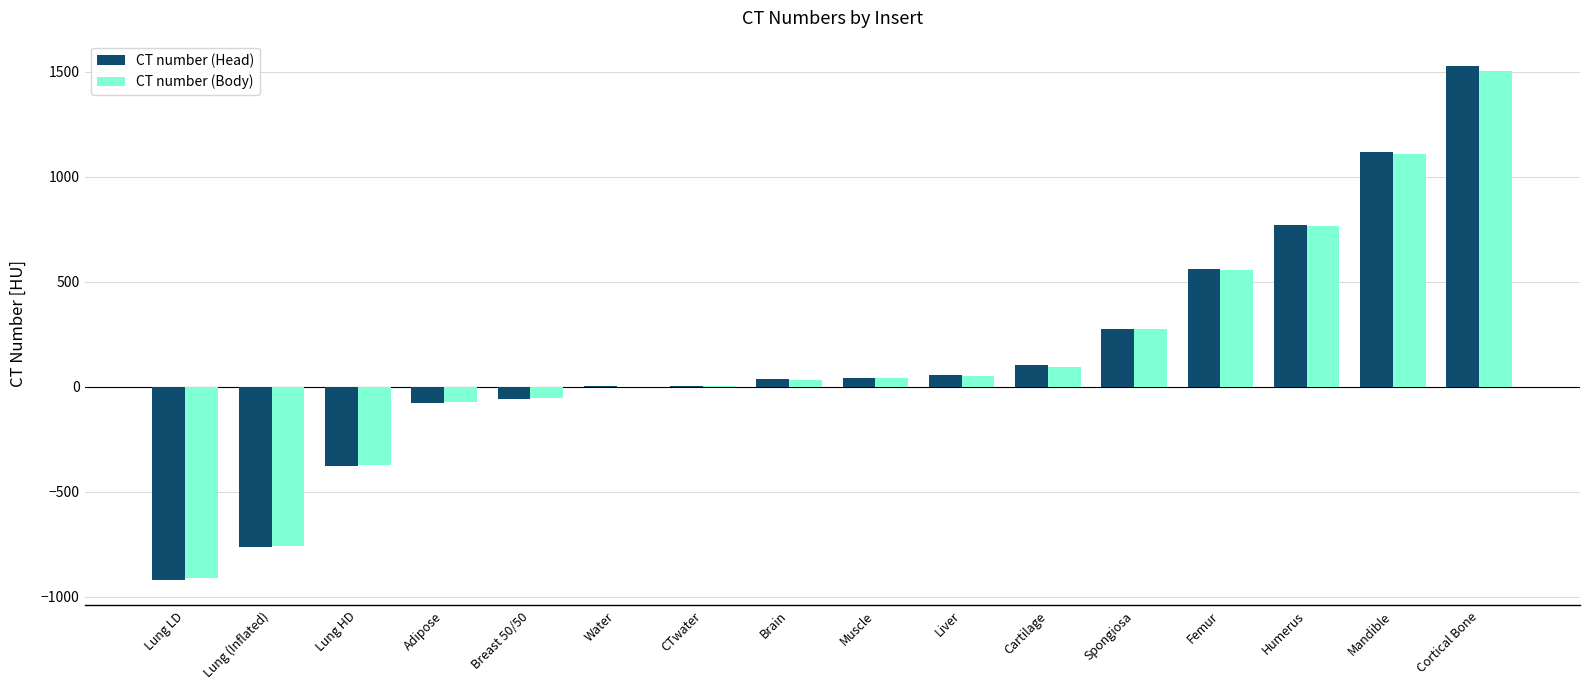

Which series changed the most between Adipose and Spongiosa?

CT number (Head)